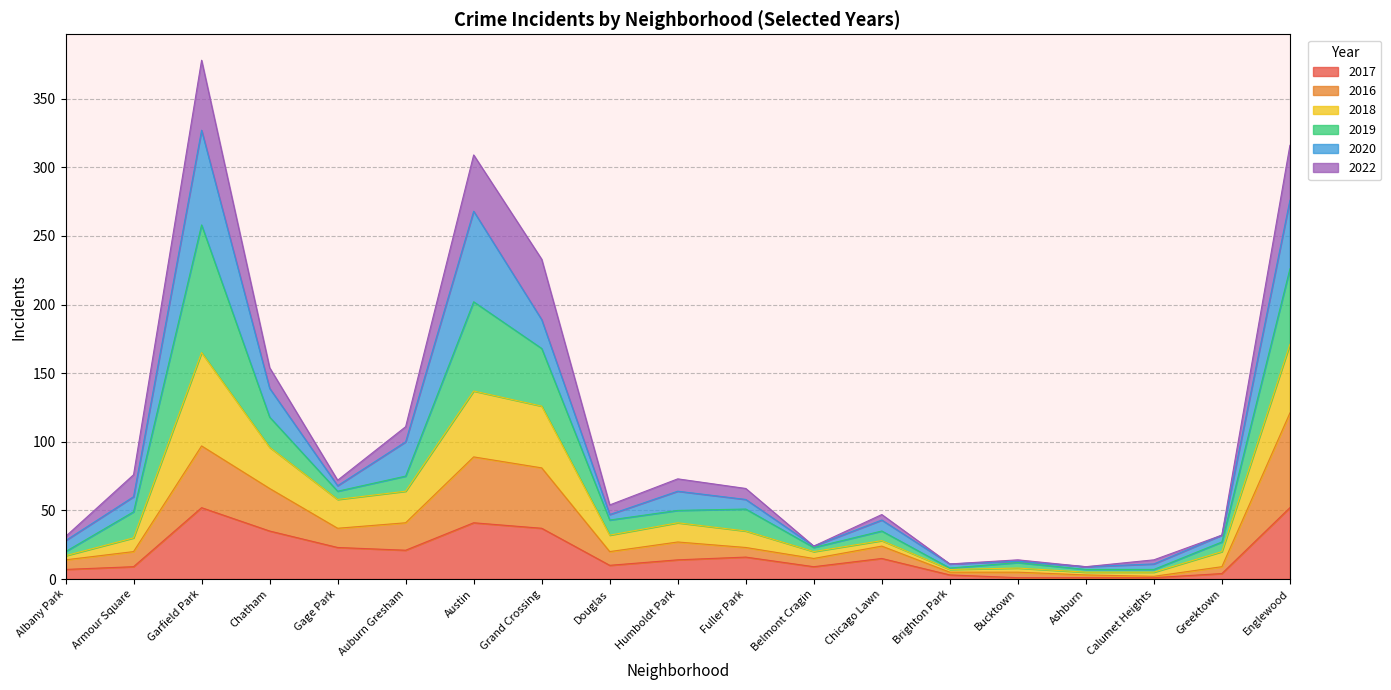

What is the highest value of the 2017 series?

52